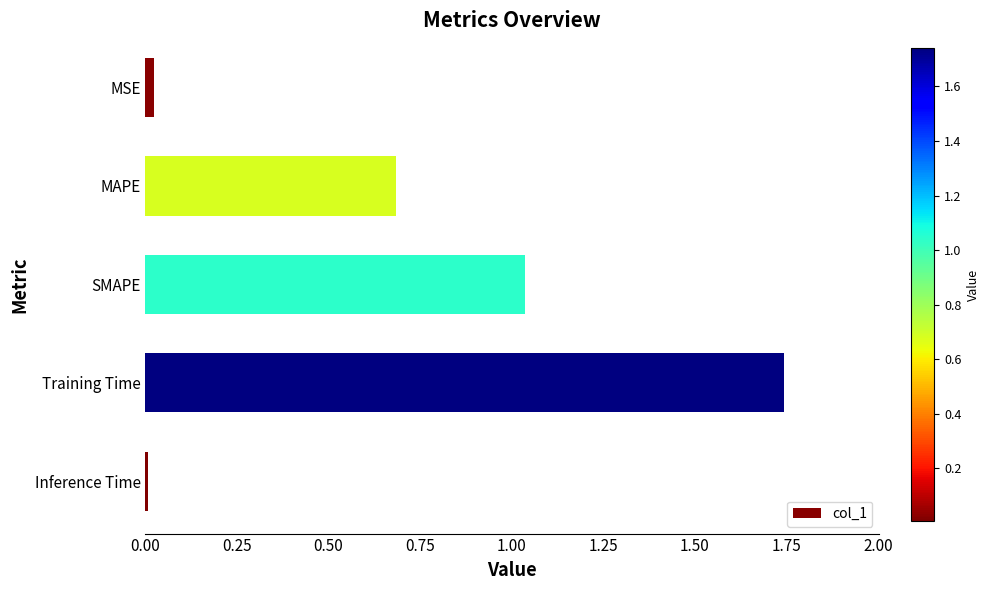

What is the sum of all values?

3.5